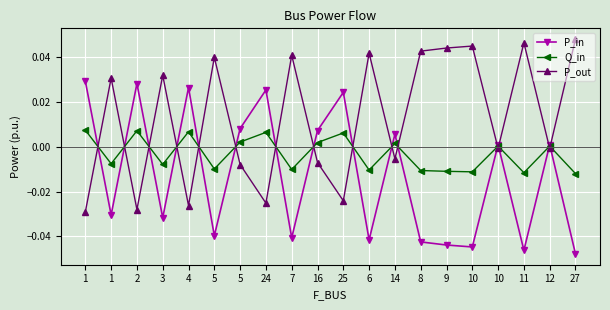

At which label does P_out first exceed 0?

1